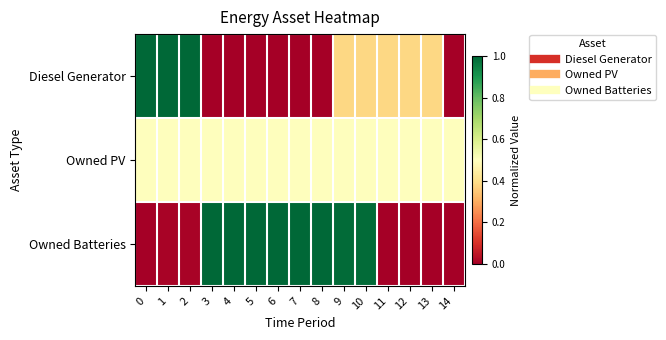

Reading left to right, what are all the values shown in this chart?

Diesel Generator: 0=1.0	1=1.0	2=1.0	3=0.0	4=0.0	5=0.0	6=0.0	7=0.0	8=0.0	9=0.4	10=0.4	11=0.4	12=0.4	13=0.4	14=0.0
Owned PV: 0=0.5	1=0.5	2=0.5	3=0.5	4=0.5	5=0.5	6=0.5	7=0.5	8=0.5	9=0.5	10=0.5	11=0.5	12=0.5	13=0.5	14=0.5
Owned Batteries: 0=0.0	1=0.0	2=0.0	3=1.0	4=1.0	5=1.0	6=1.0	7=1.0	8=1.0	9=1.0	10=1.0	11=0.0	12=0.0	13=0.0	14=0.0